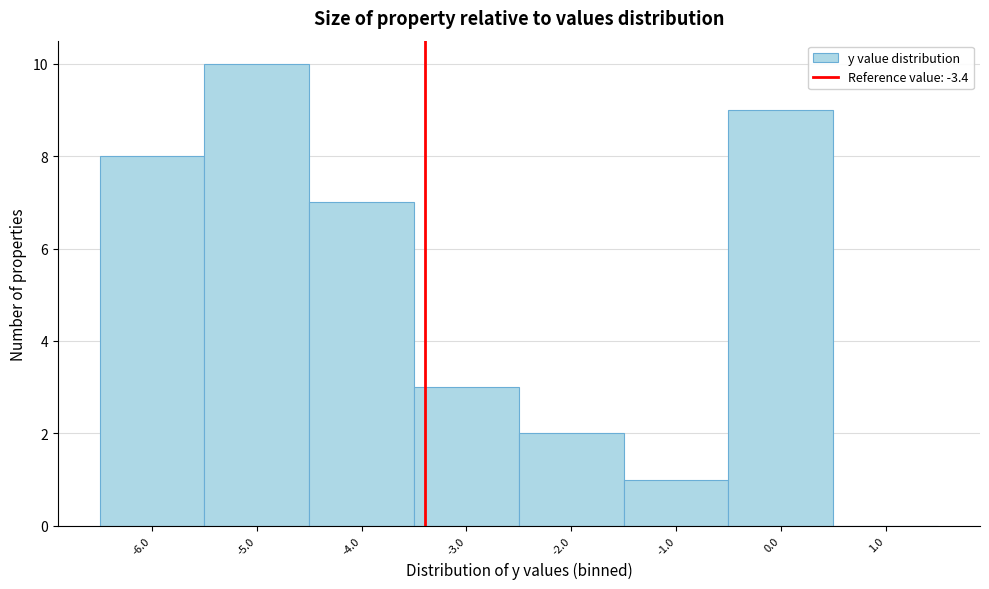

How tall is the bar that spans -0.5 to 0.5 on the x-axis? The values are not printed on the chart, so give them approximately, as read against the axis.

9